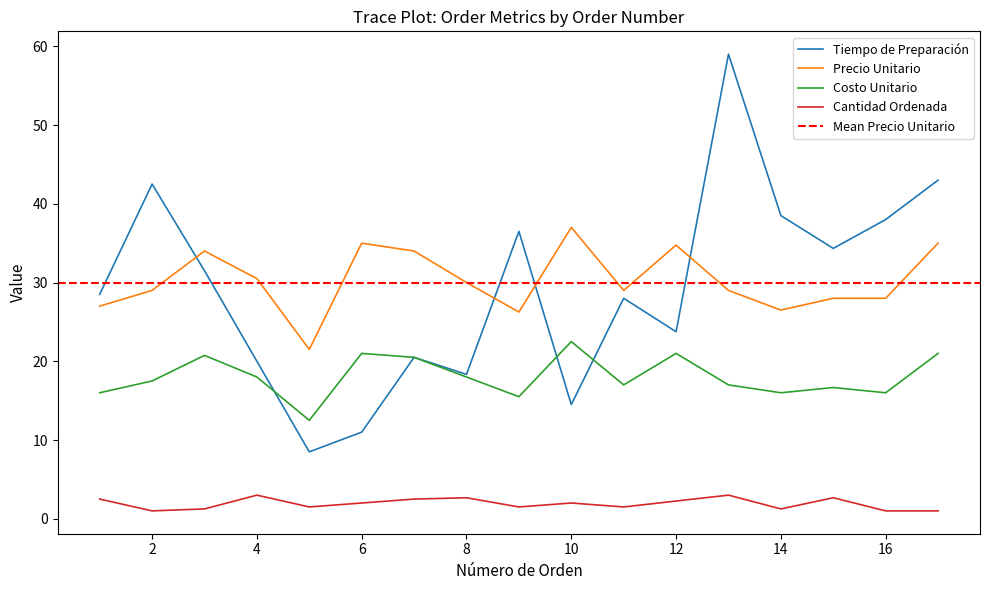

True or false: Cantidad Ordenada and Precio Unitario cross at least once.

False